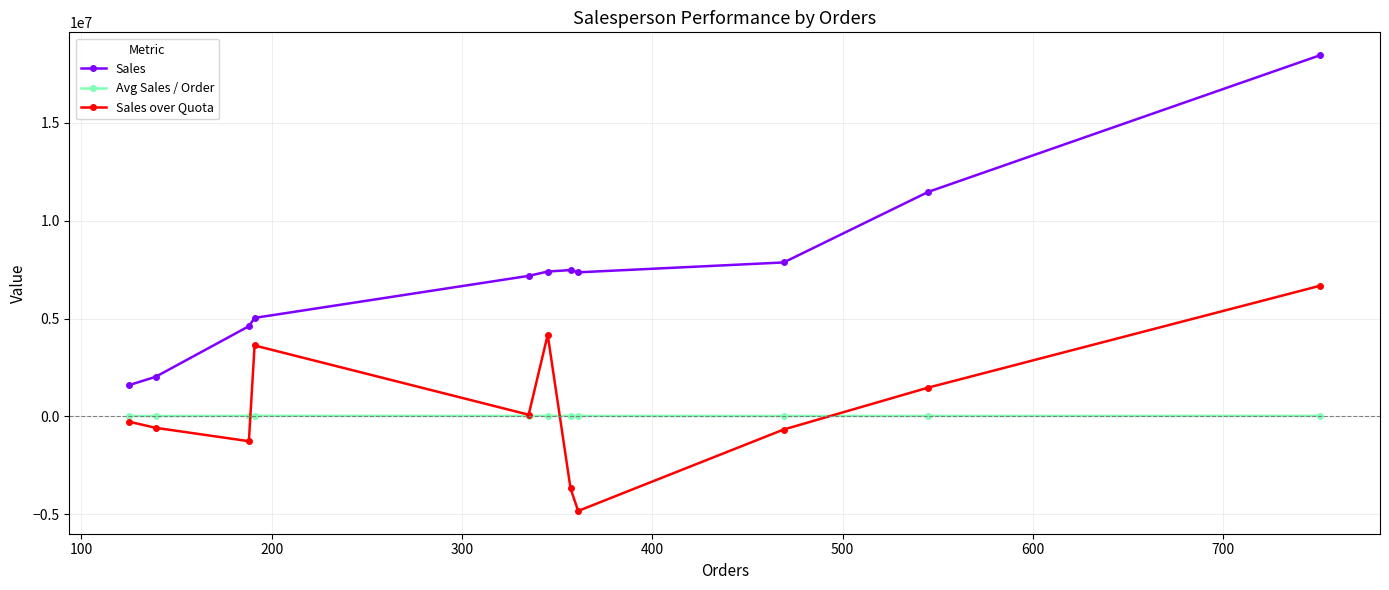

List the series in order of their peak value, highest first.

Sales, Sales over Quota, Avg Sales / Order